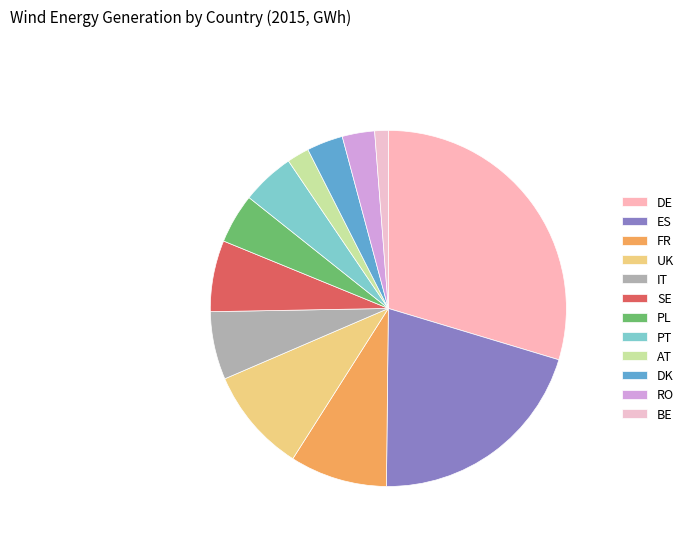

Does FR represent more than half of the total?

No